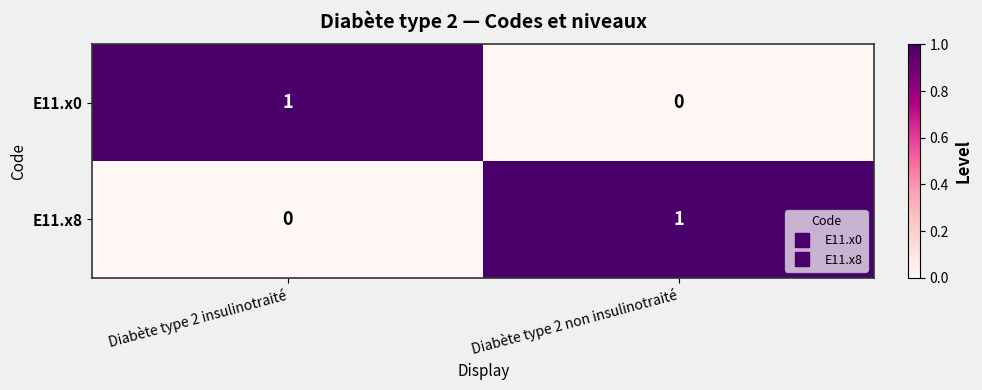

Reading left to right, list all the values displayed in this chart.

E11.x0: 1	0
E11.x8: 0	1